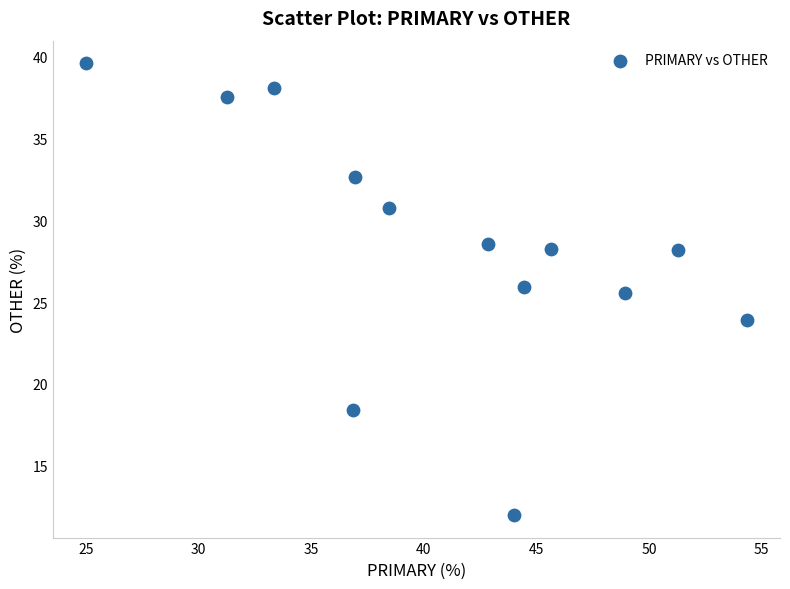

What is the range of X values (max minus min)?

29.3